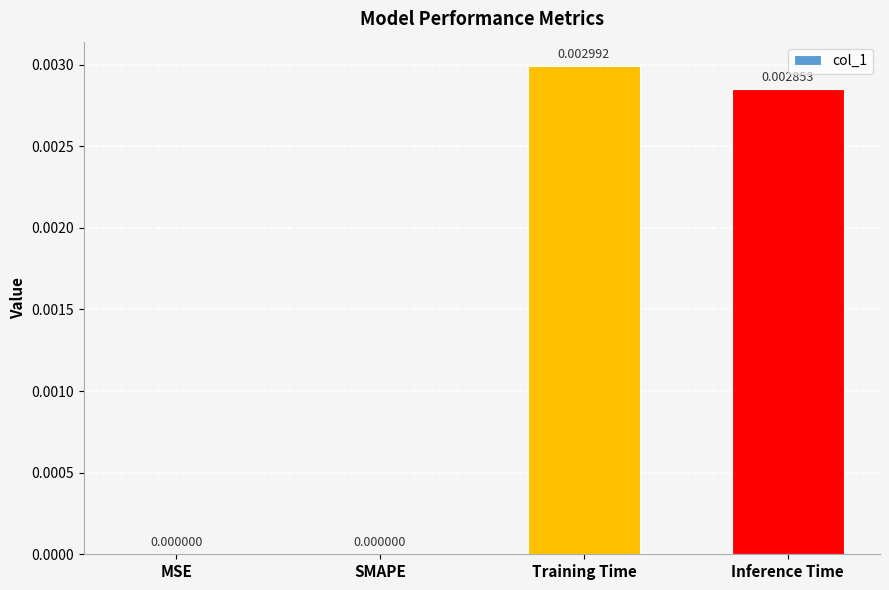

How many series are shown in this chart?

1